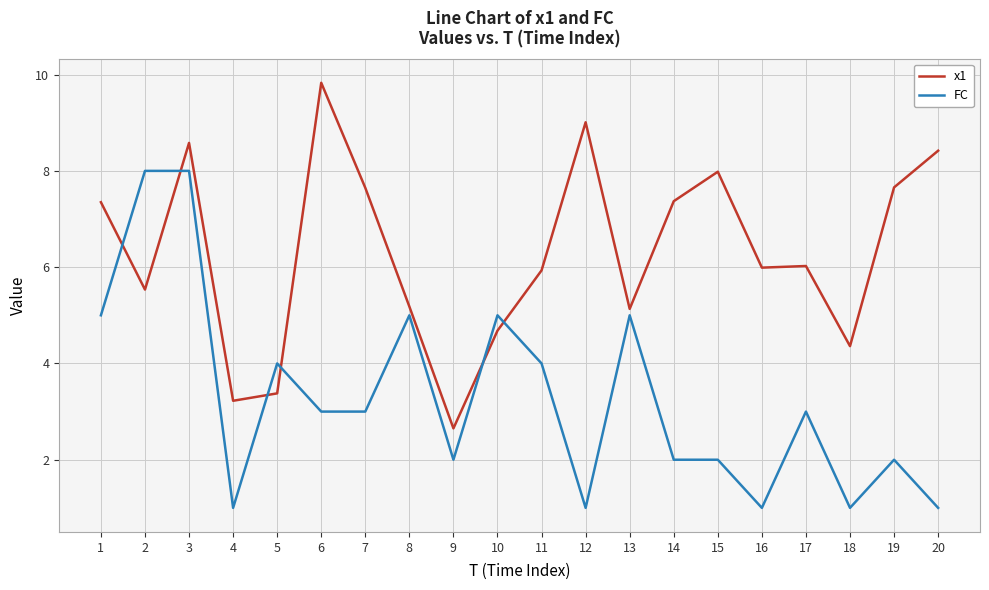

What is the greatest value displayed?

9.8